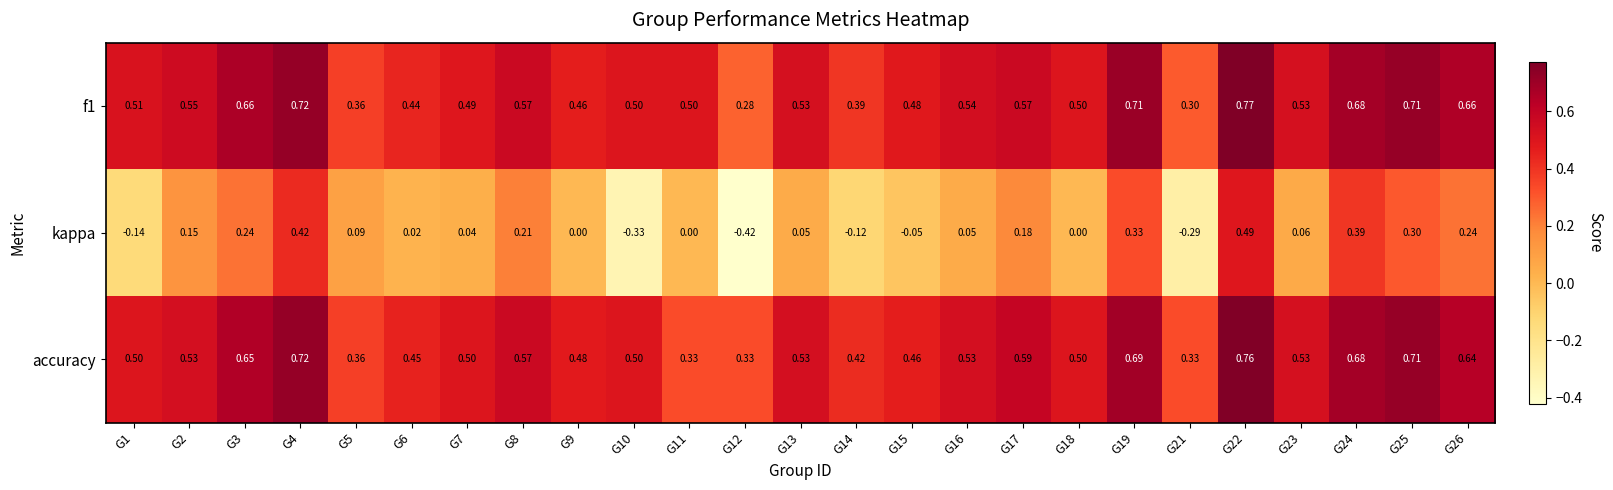

Between G15 and G26, which series saw the biggest shift?

kappa